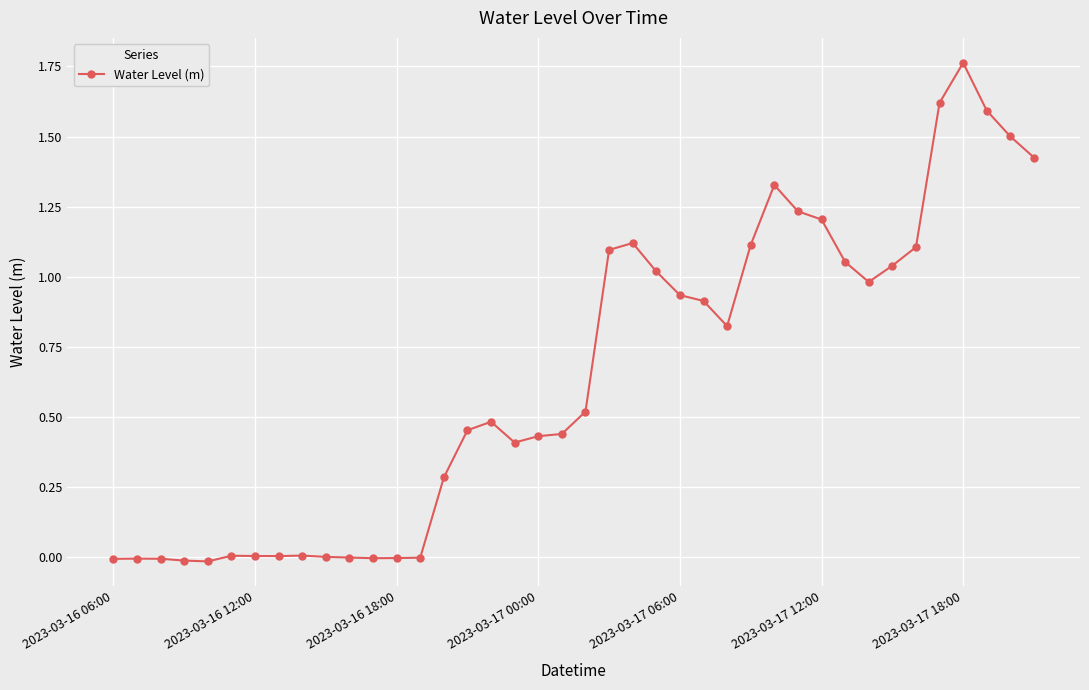

What is the average value?

0.6